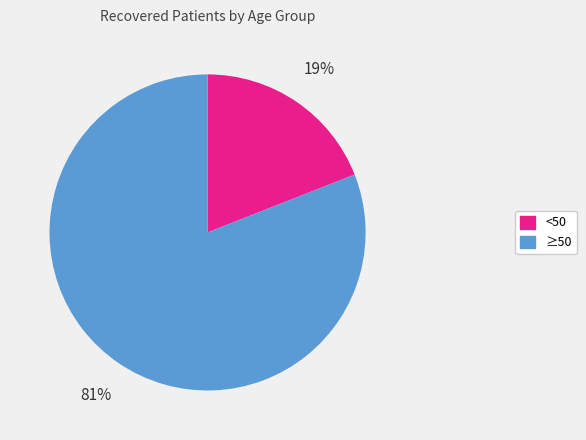

Is there any slice that represents more than half of the pie?

Yes